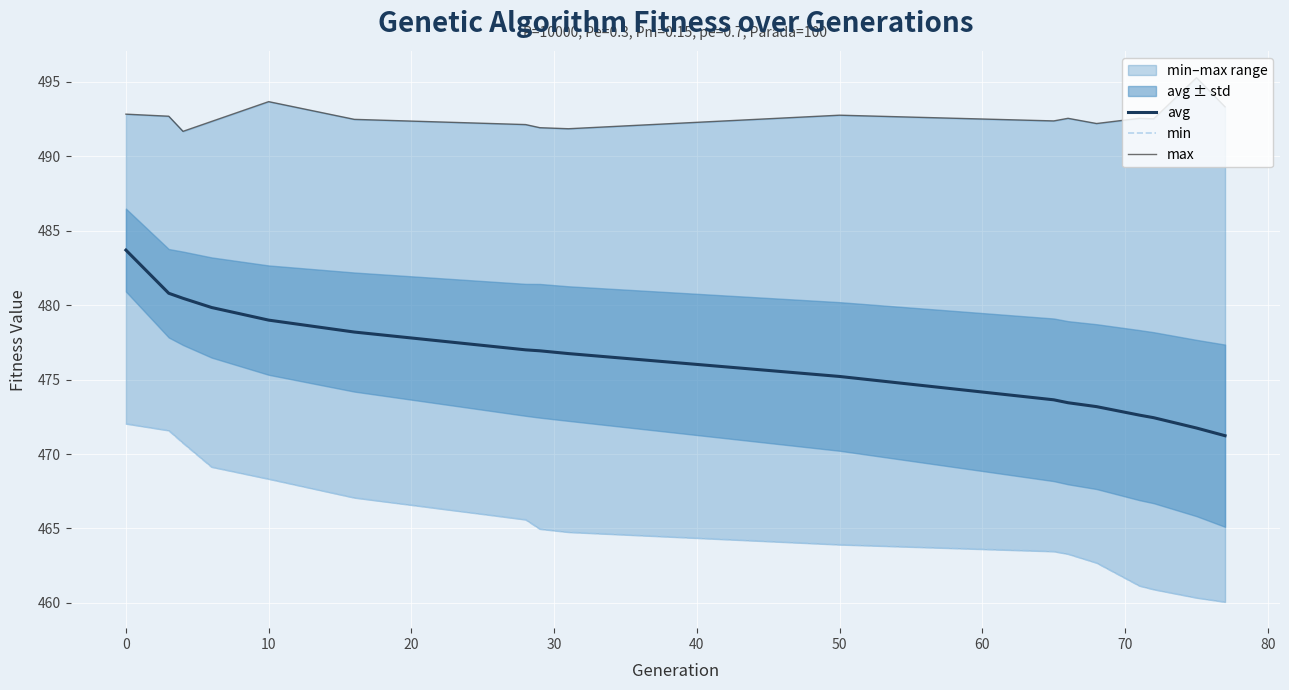

Which series has the widest spread of values?

avg